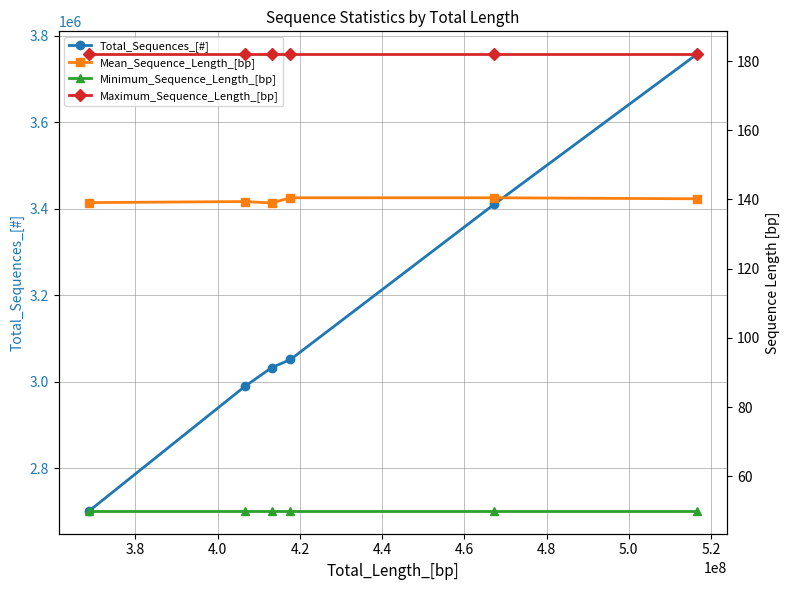

In Mean_Sequence_Length_[bp], how many points are lower than both neighbors (excluding endpoints)?

1